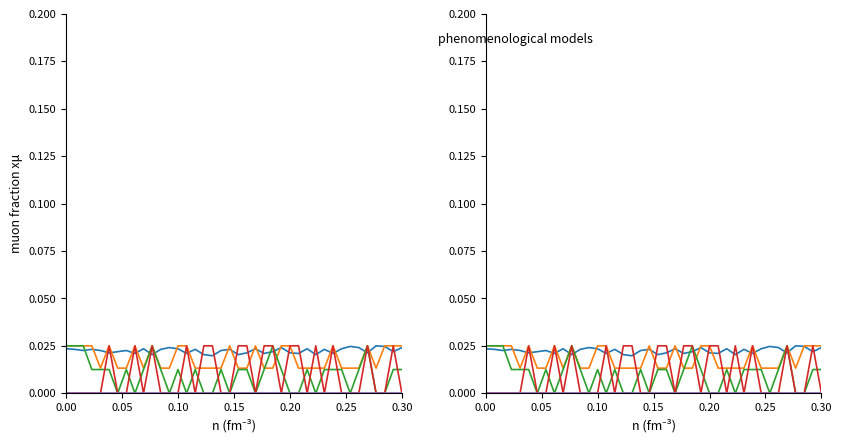

Does the chart display data point markers on the line(s)?

No